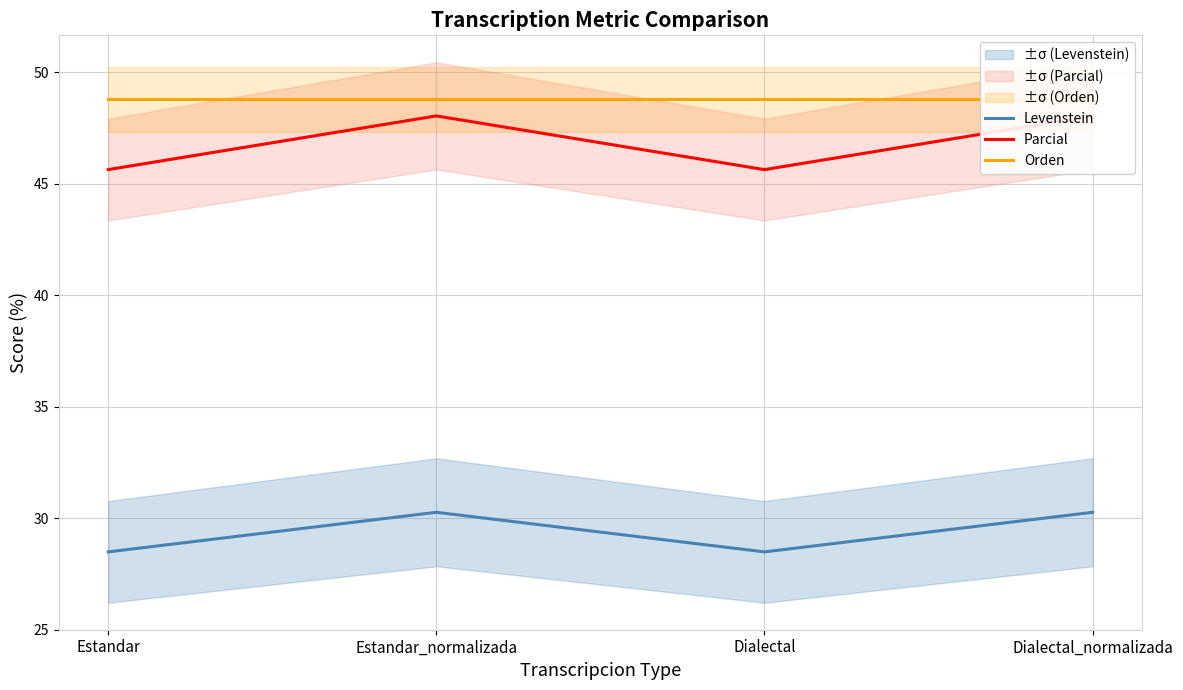

What is the maximum value for Parcial?

48.0